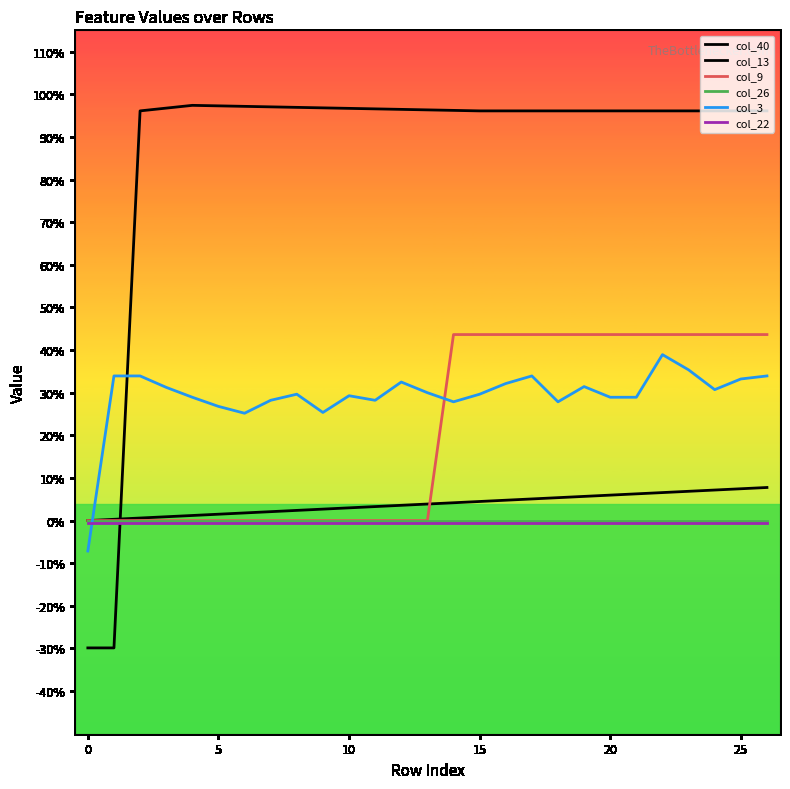

What is the greatest value displayed?

1.0